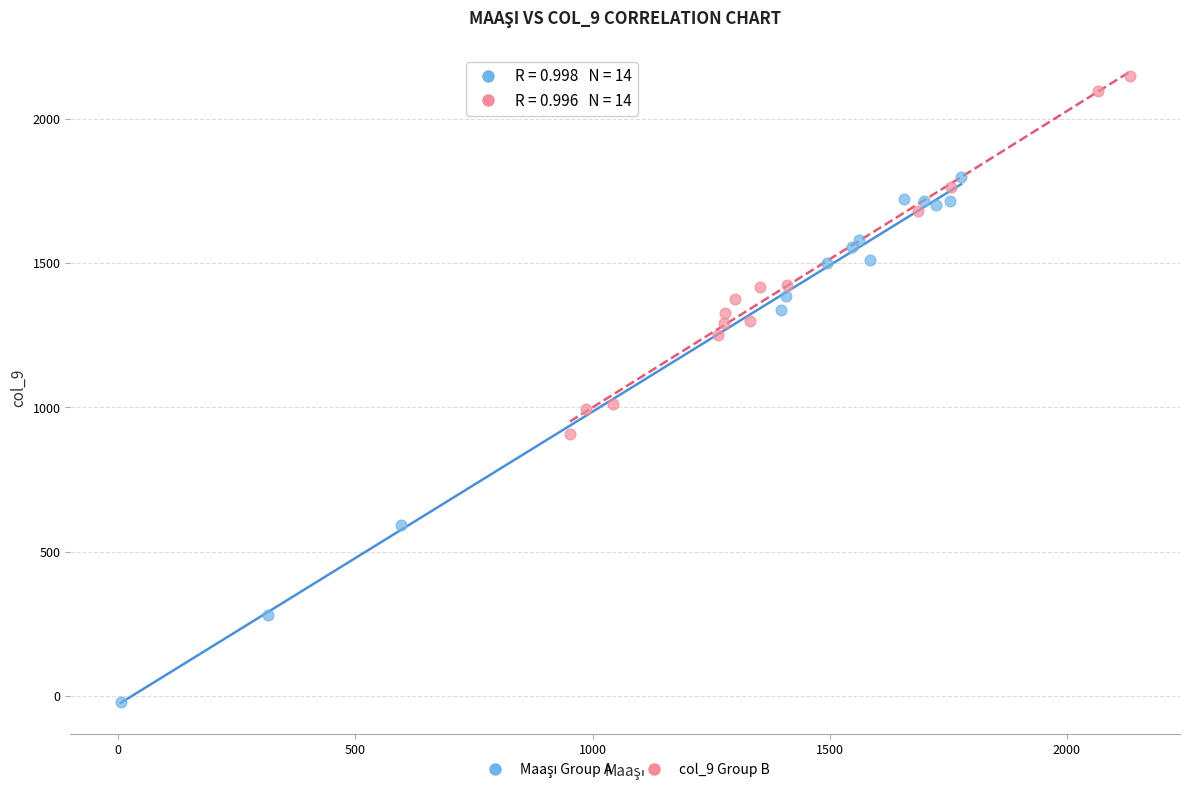

Which series reaches the maximum Y coordinate?

col_9 Group B